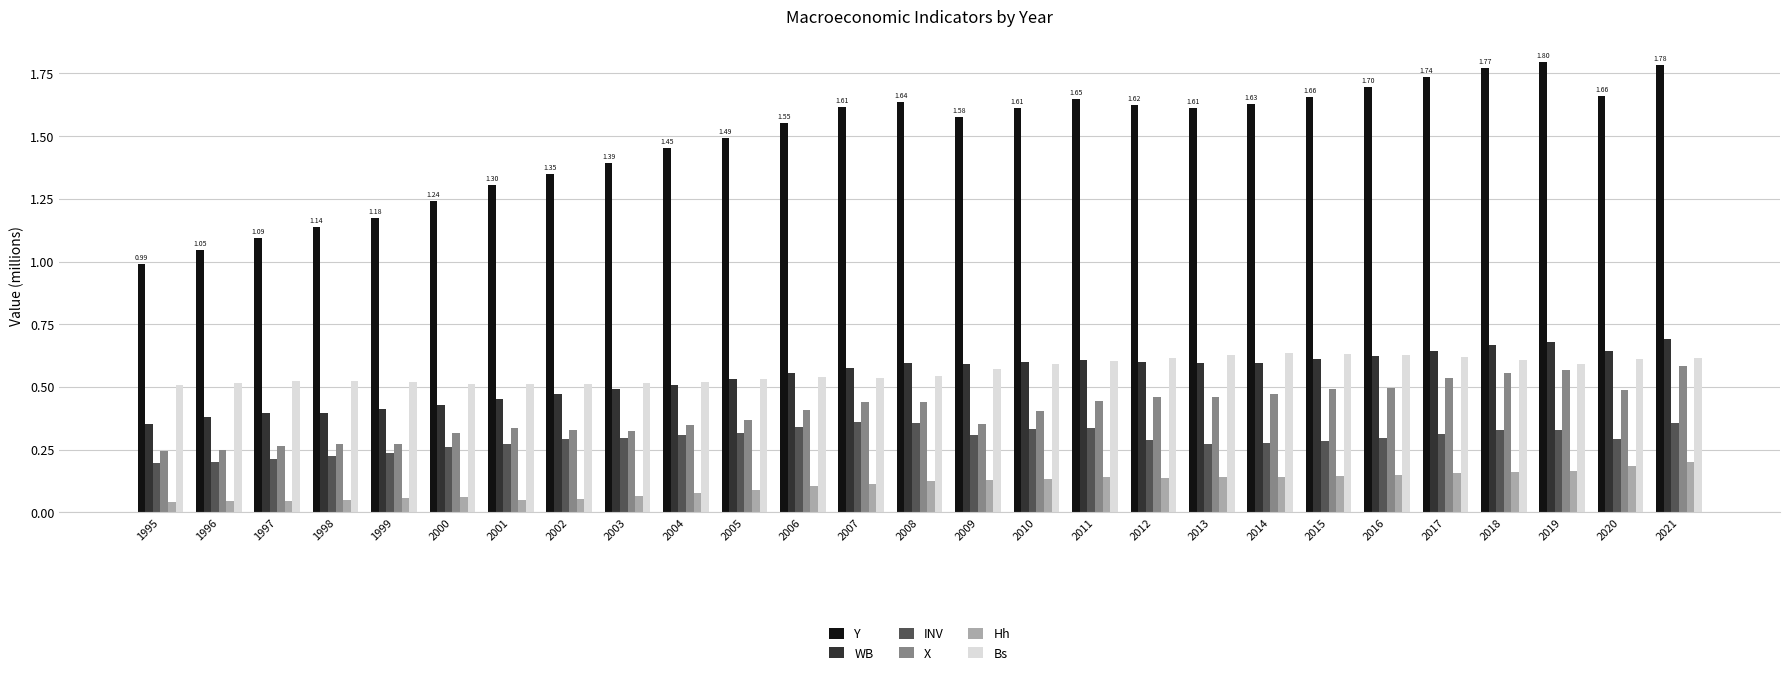

Is the value of WB at 2013 greater than the value of INV at 1996?

Yes